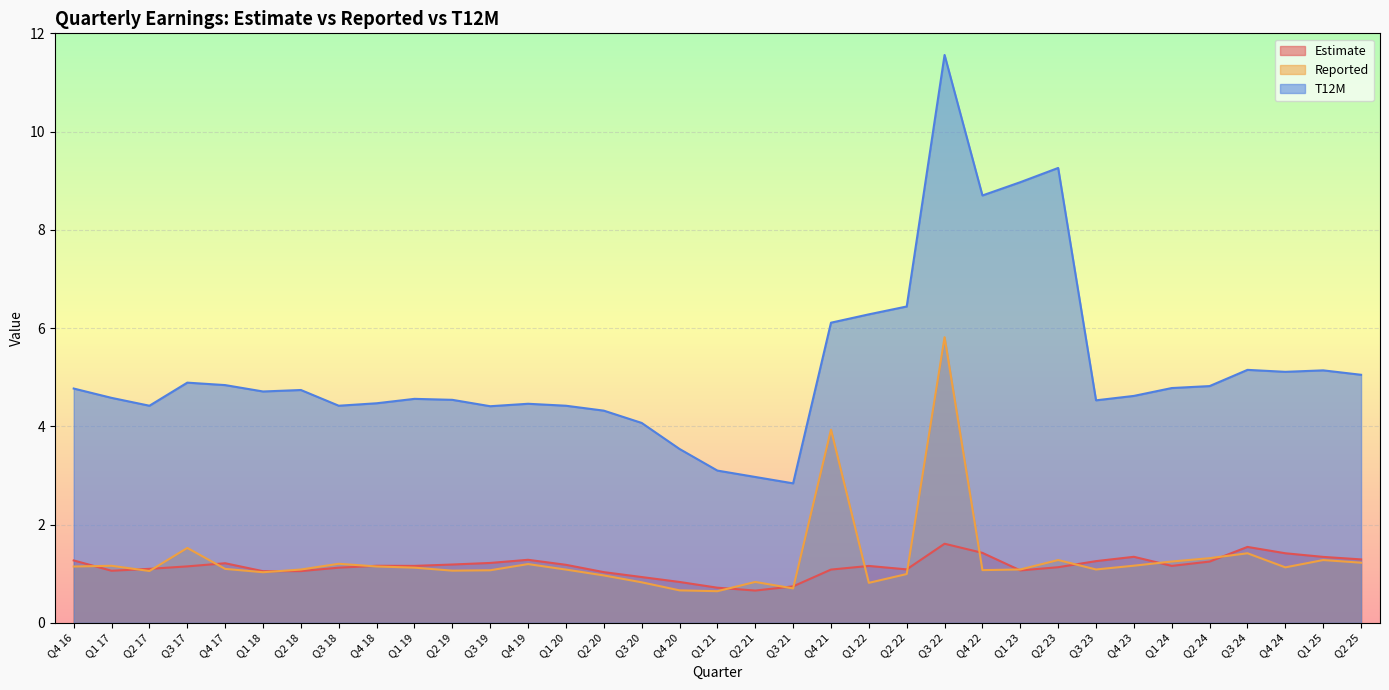

Where do Reported and Estimate first cross each other?

Q4 16 and Q1 17